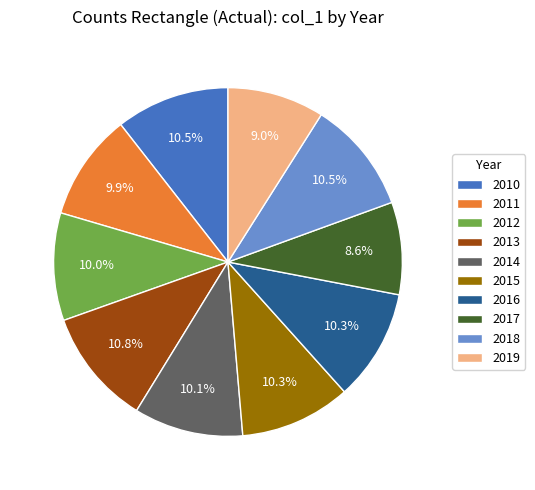

Approximately how many times larger is the value at 2017 compared to 2018?

0.8